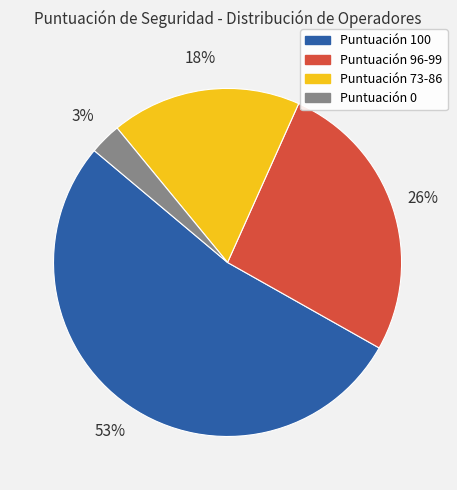

Does any single category account for the majority?

Yes